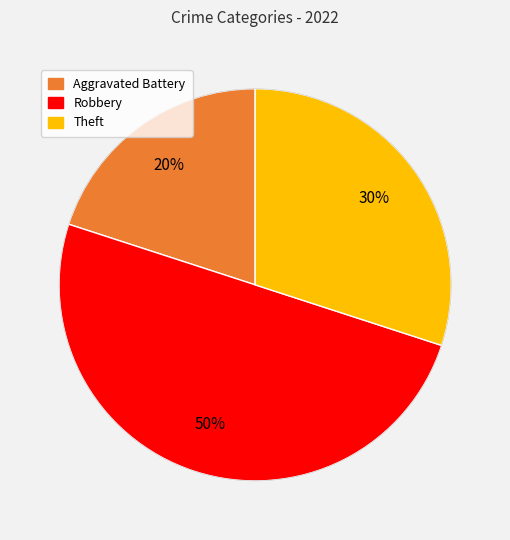

To the nearest percent, what is the average slice percentage?

33%